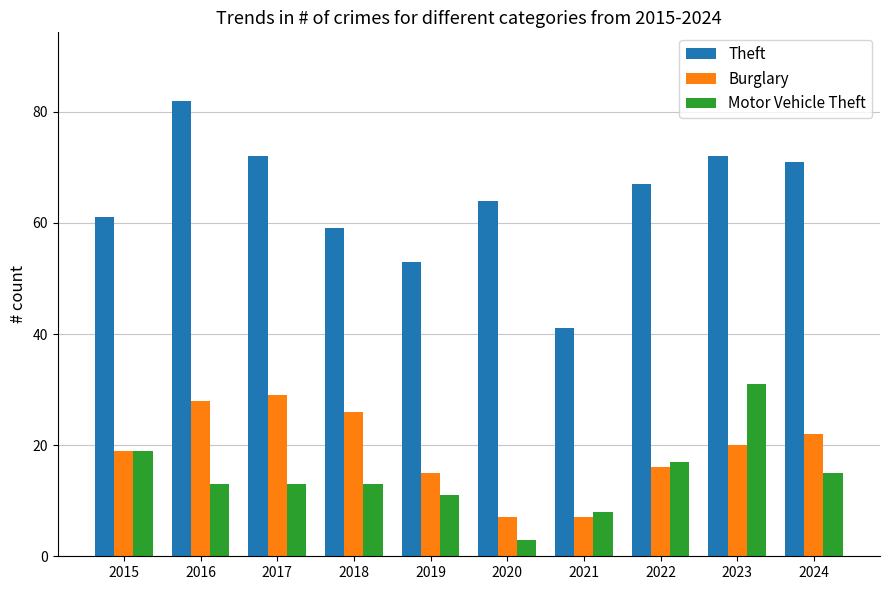

Is it true that Motor Vehicle Theft equals 29 at 2022?

False